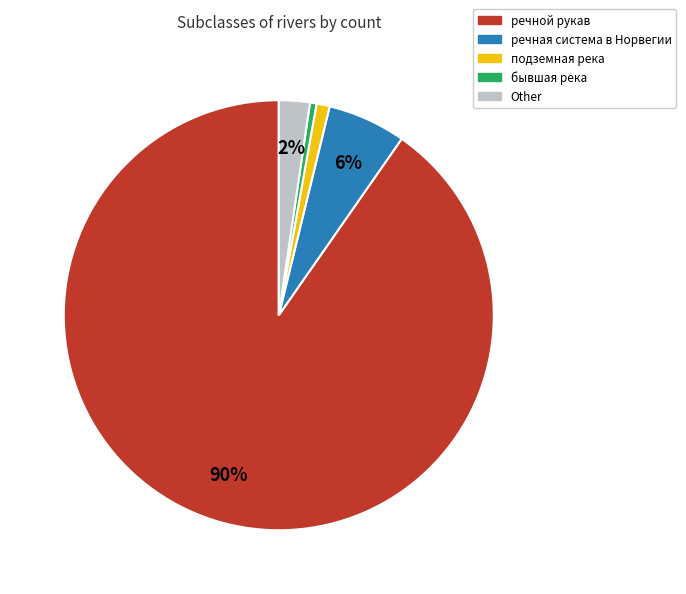

How many slices are in this pie chart?

5